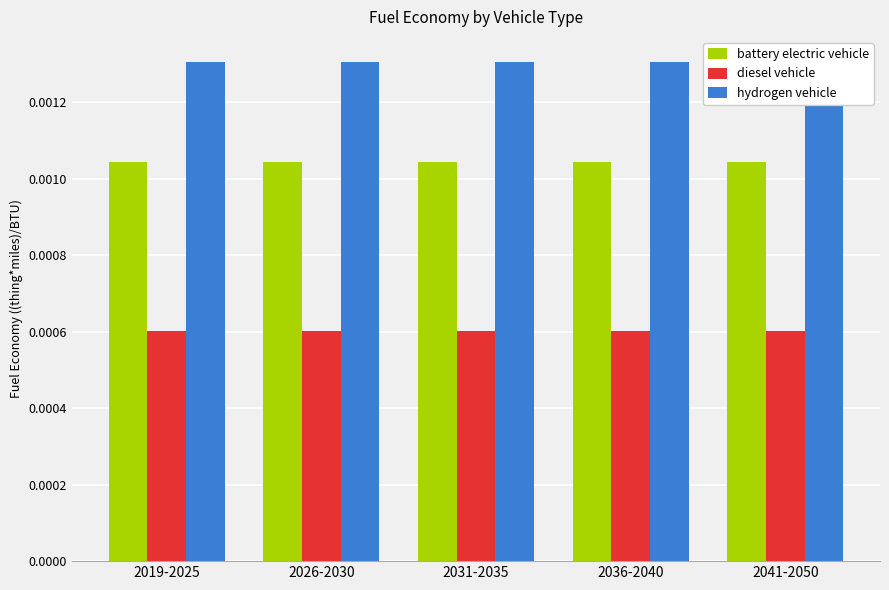

What is the label of the 2nd bar from the right?

2036-2040